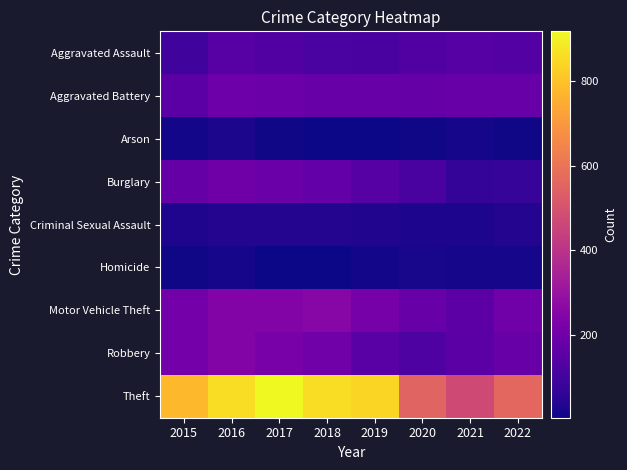

Reading right to left, extract all data points from this chart.

Aggravated Assault: 2022=140	2021=142	2020=131	2019=113	2018=119	2017=131	2016=146	2015=95
Aggravated Battery: 2022=183	2021=181	2020=180	2019=182	2018=183	2017=191	2016=196	2015=154
Arson: 2022=11	2021=17	2020=12	2019=6	2018=8	2017=12	2016=25	2015=15
Burglary: 2022=77	2021=71	2020=116	2019=143	2018=176	2017=189	2016=201	2015=178
Criminal Sexual Assault: 2022=39	2021=28	2020=28	2019=37	2018=38	2017=39	2016=39	2015=31
Homicide: 2022=19	2021=20	2020=22	2019=14	2018=8	2017=8	2016=18	2015=13
Motor Vehicle Theft: 2022=205	2021=156	2020=184	2019=216	2018=256	2017=247	2016=245	2015=211
Robbery: 2022=187	2021=153	2020=124	2019=150	2018=204	2017=224	2016=247	2015=212
Theft: 2022=564	2021=474	2020=551	2019=841	2018=856	2017=916	2016=858	2015=774